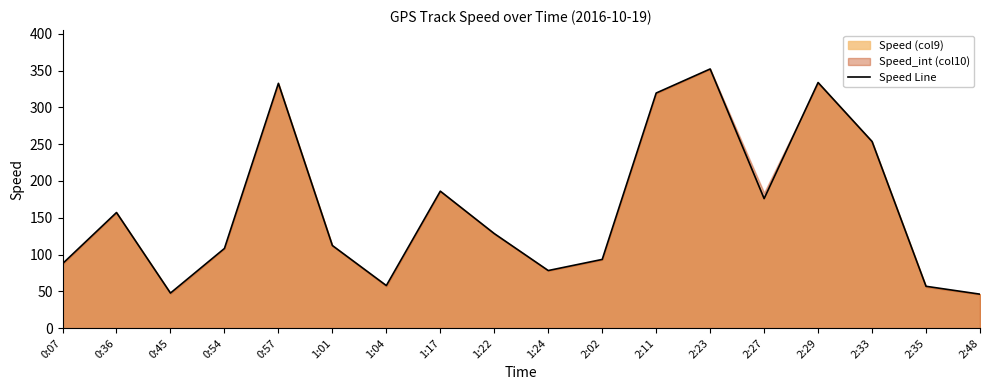

Reading left to right, list all the values displayed in this chart.

0:07=87.6	0:36=157.1	0:45=47.7	0:54=108.3	0:57=332.6	1:01=112.3	1:04=57.9	1:17=186.1	1:22=128.5	1:24=78.3	2:02=93.4	2:11=319.4	2:23=352.1	2:27=176.0	2:29=333.7	2:33=253.6	2:35=56.9	2:48=46.2